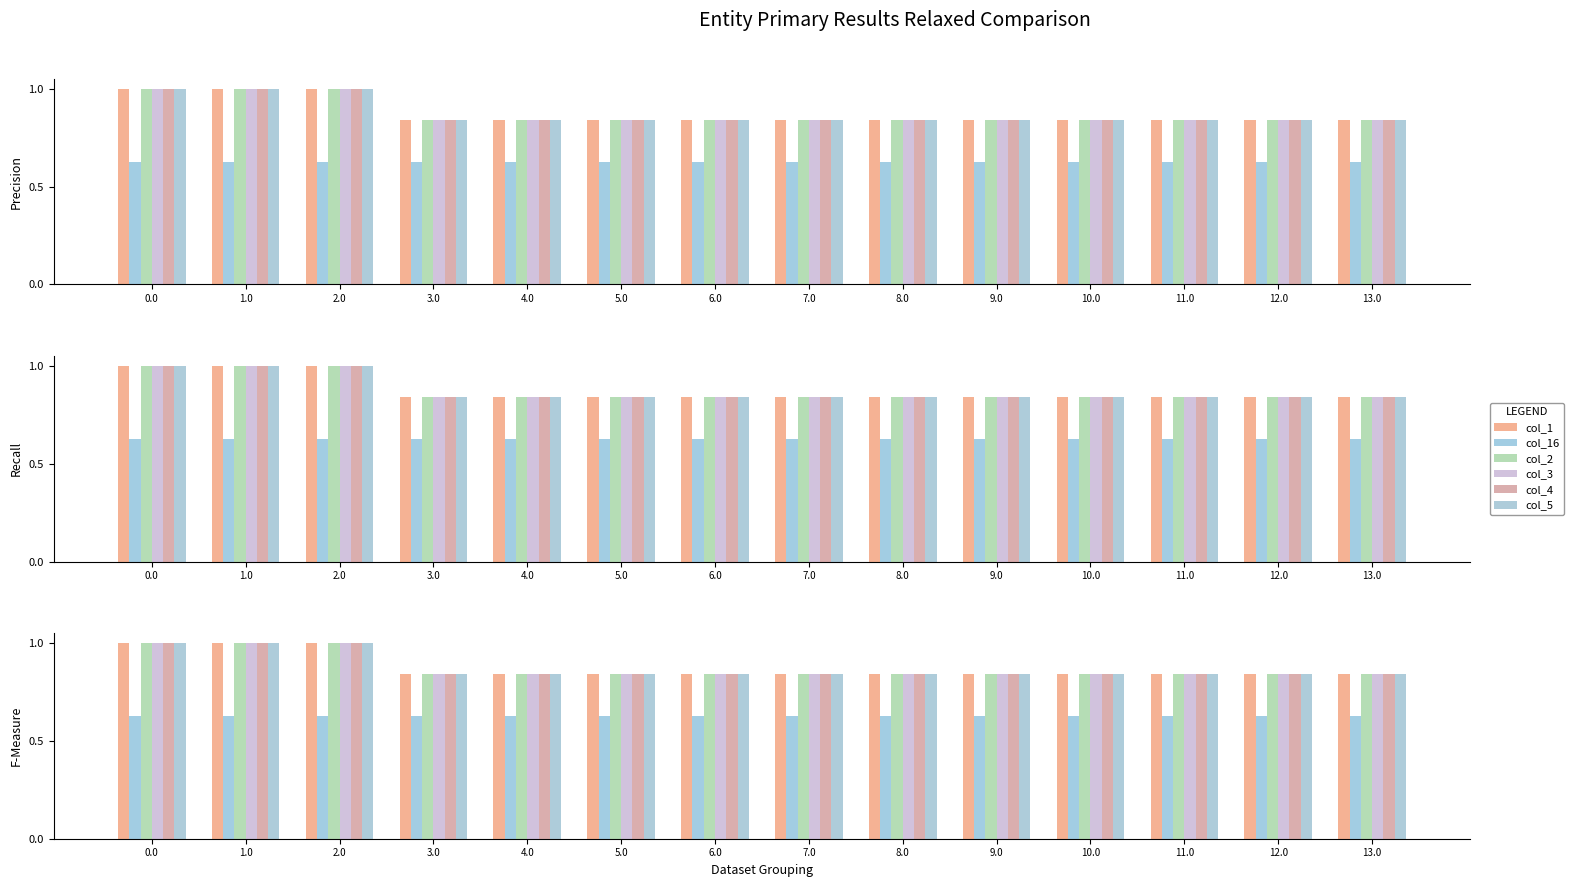

What is the spread (max minus min) of values at 1.0?

0.4